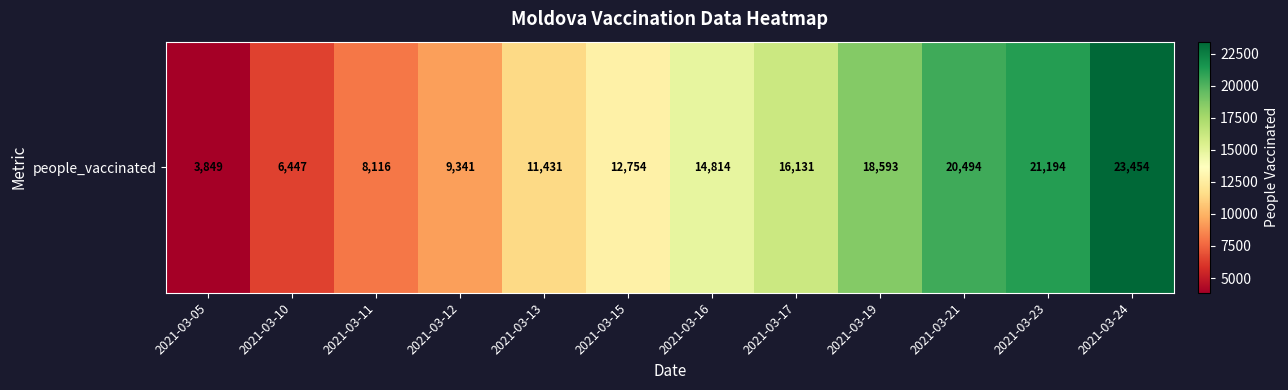

Count the number of data series in this chart.

1